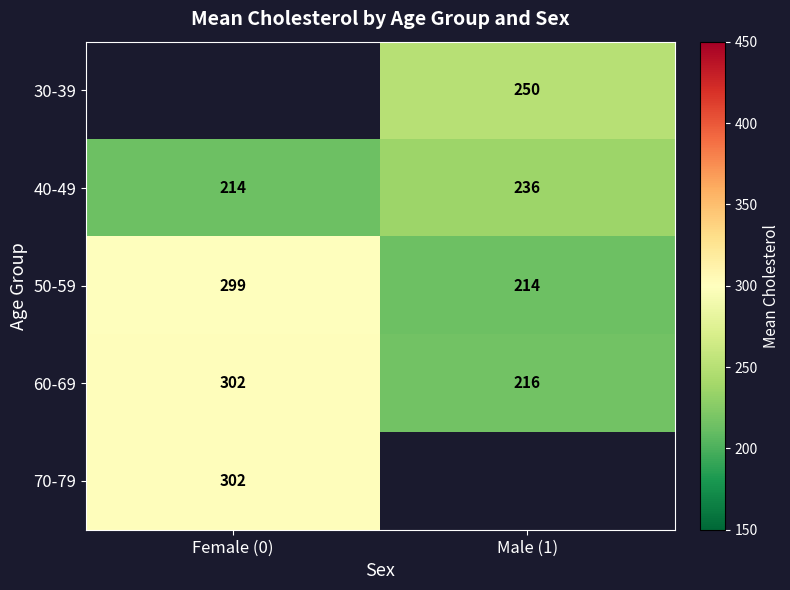

What is the minimum value for 50-59?

214